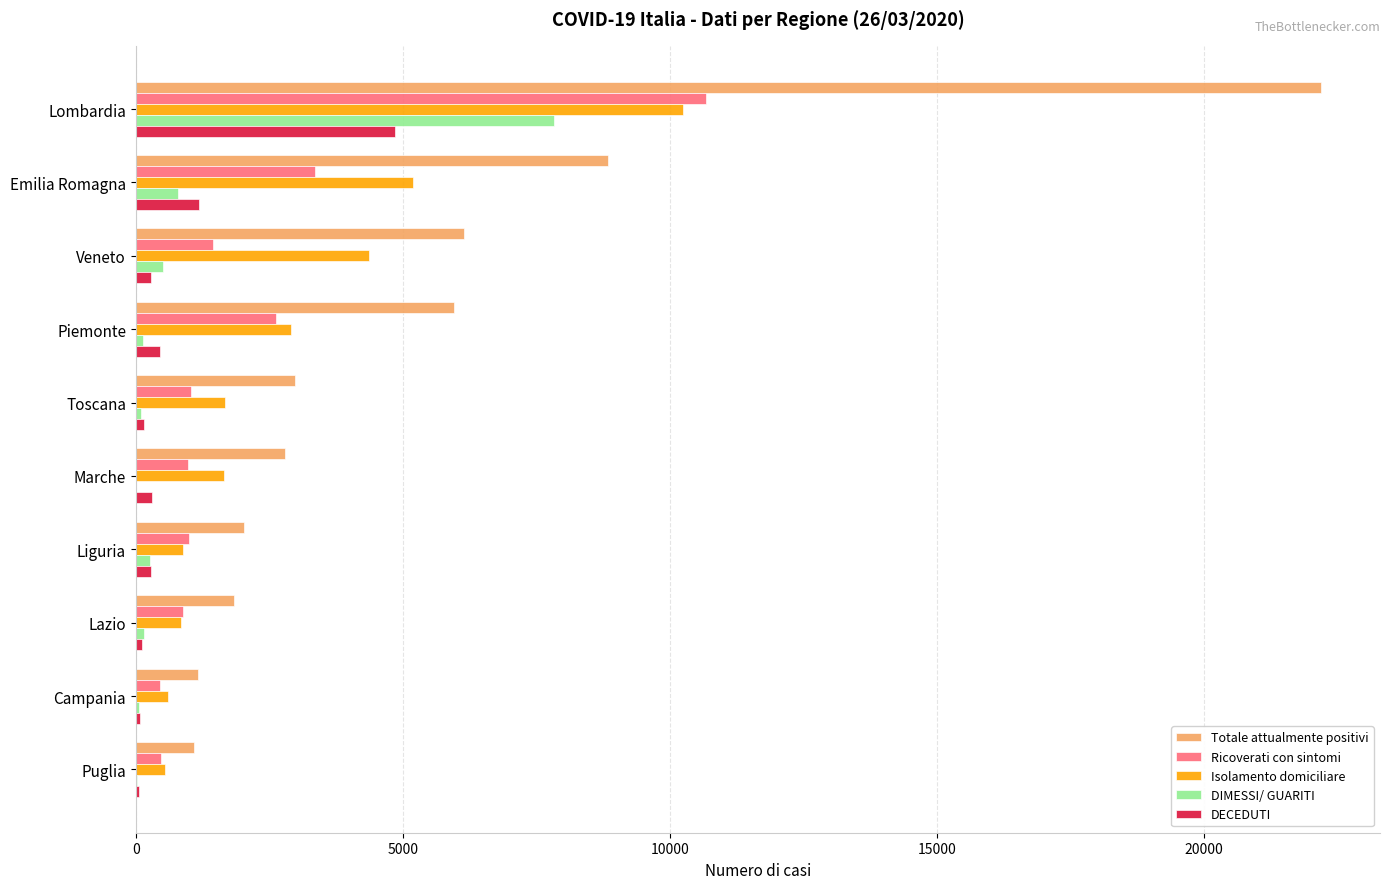

What are all the series names shown in the legend?

Totale attualmente positivi, Ricoverati con sintomi, Isolamento domiciliare, DIMESSI/ GUARITI, DECEDUTI